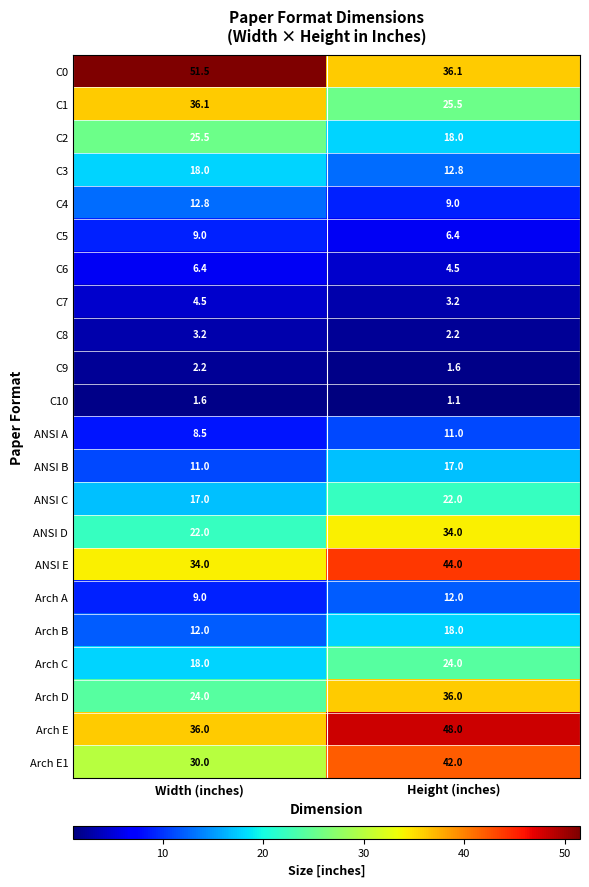

Rank the categories by Arch B value from highest to lowest.

Height (inches), Width (inches)